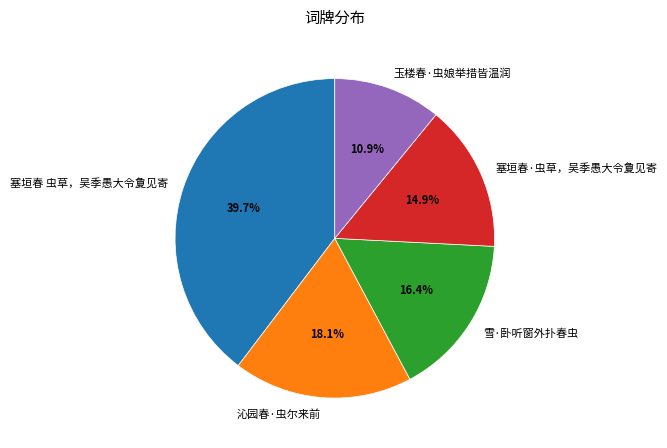

Is there a majority slice in this chart?

No